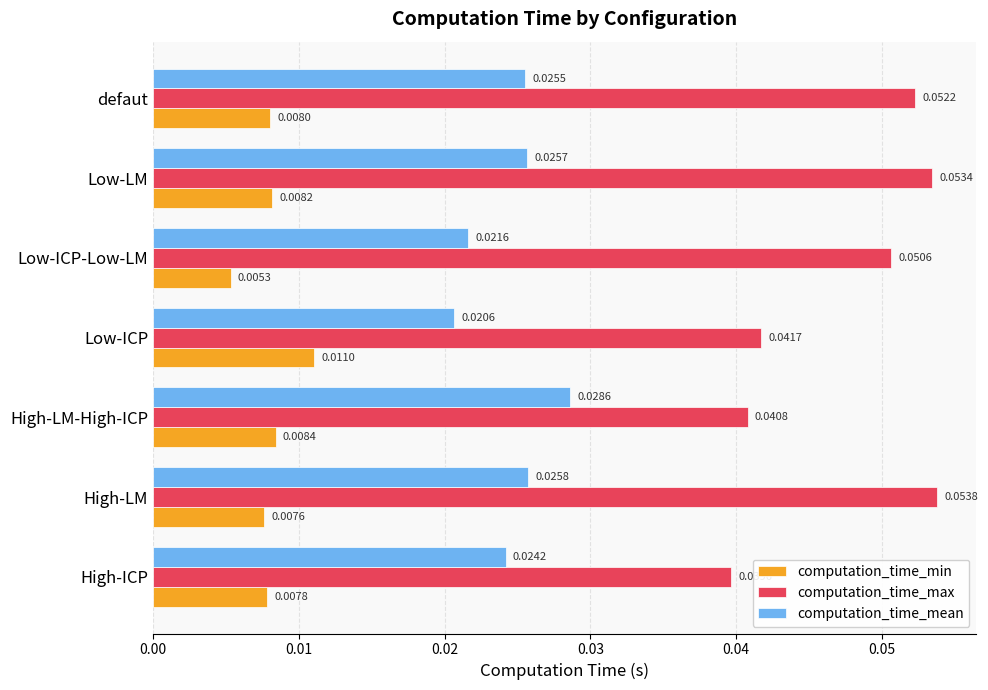

What is the sum of all computation_time_mean values?

0.2